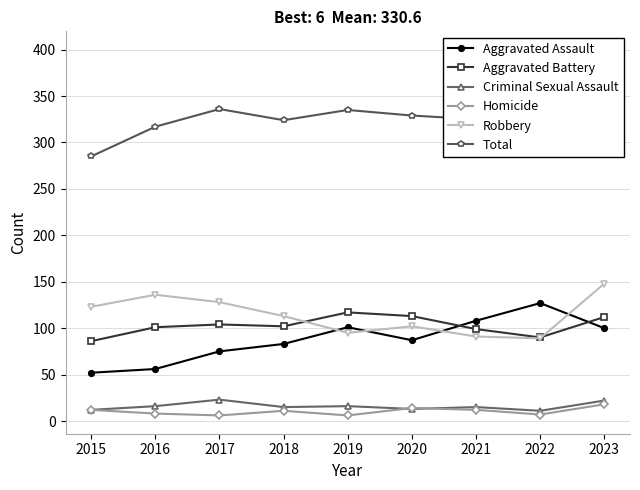

True or false: Aggravated Assault and Total cross at least once.

False